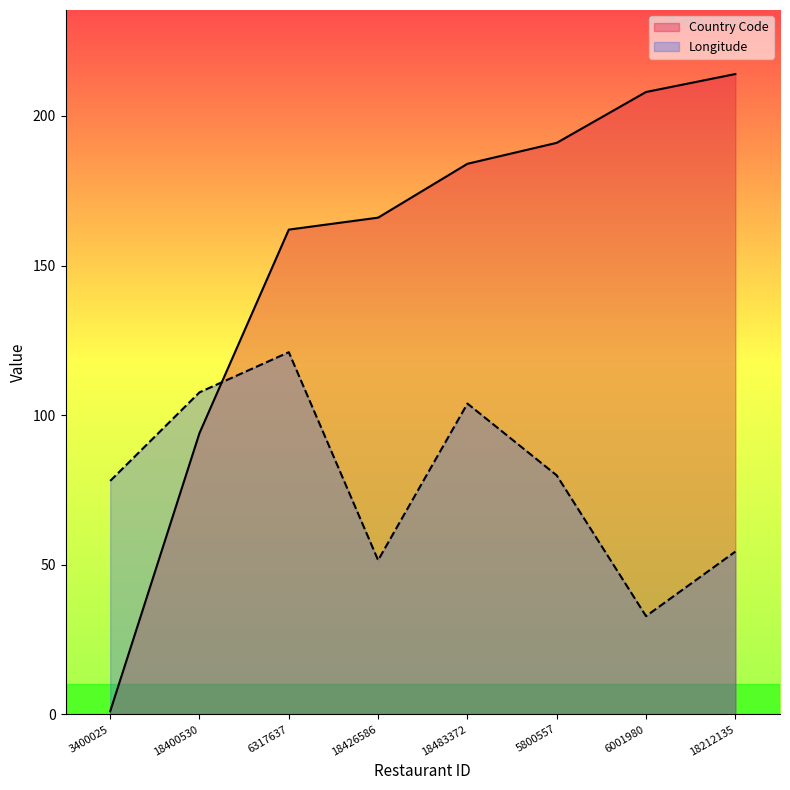

At how many categories does at least one series exceed 211?

1